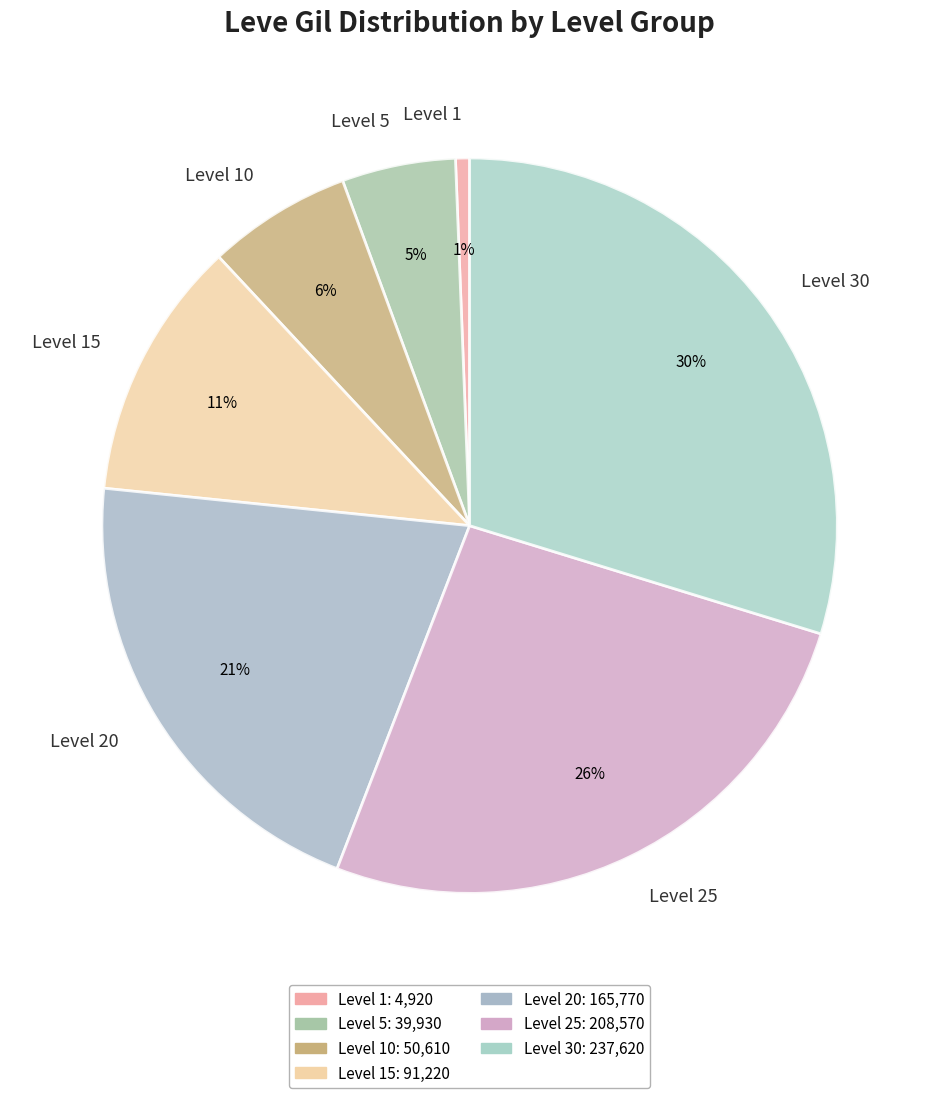

Combined, do Level 10 and Level 1 account for over 50%?

No